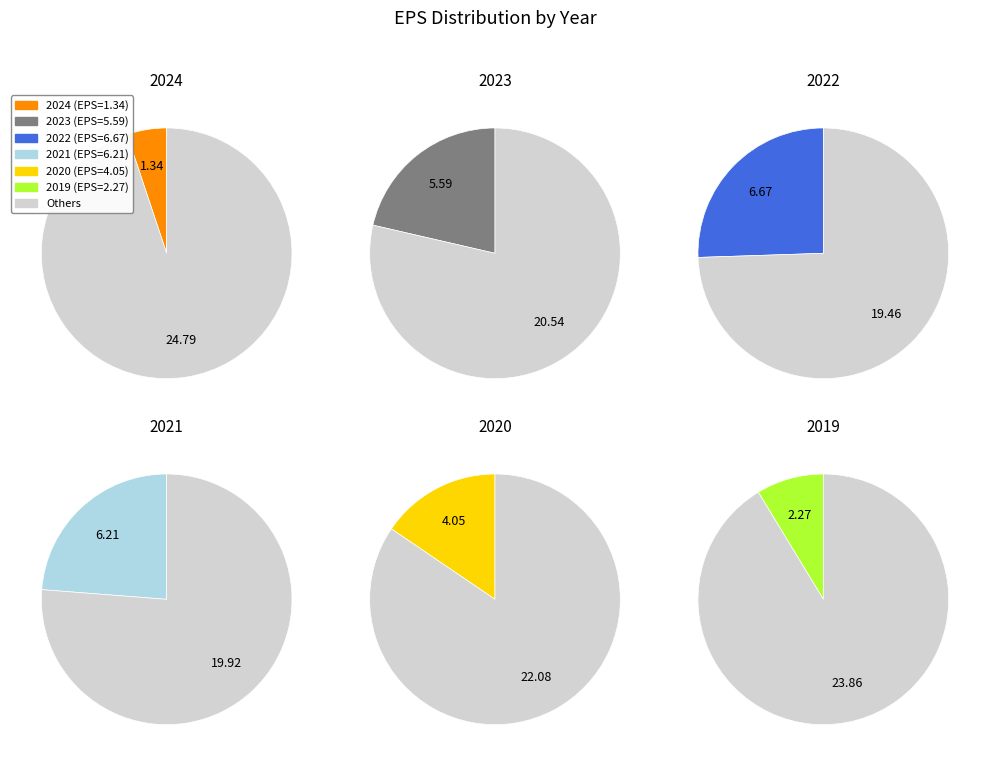

What portion of the pie excludes 2024?

94.9%